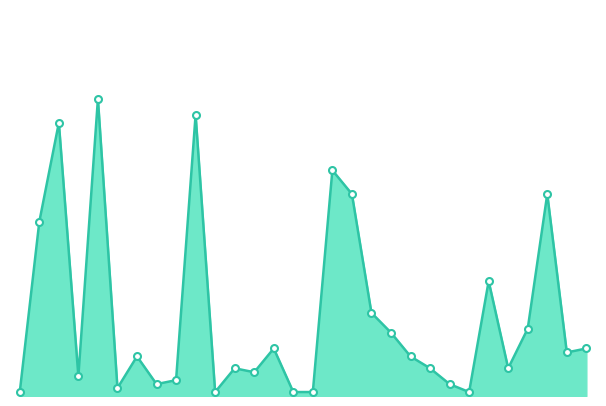

What is the average value?

20